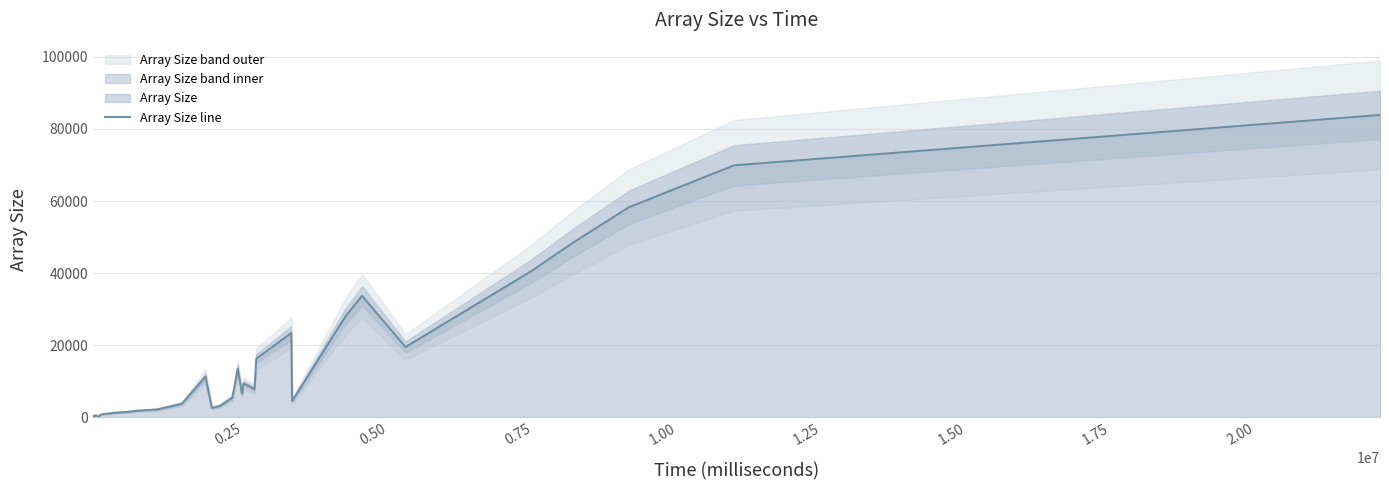

Is it true that the value at 21 is 2958?

False